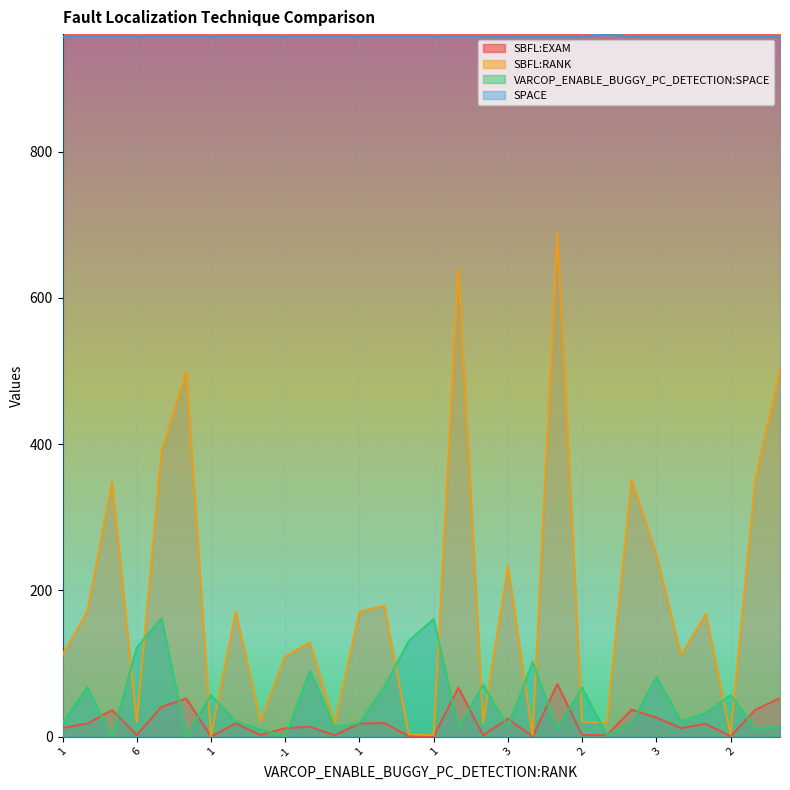

Reading right to left, list all the values displayed in this chart.

SBFL:EXAM: 52.5	36.6	0.3	17.5	11.6	26.0	36.7	2.0	2.1	71.9	0.2	24.3	2.0	66.8	0.2	0.3	18.7	17.9	1.8	13.5	11.5	2.2	17.9	0.1	52.1	40.7	2.1	36.3	17.9	11.7
SBFL:RANK: 503.0	351.0	3.0	168.0	111.0	249.0	352.0	19.0	20.0	689.0	2.0	233.0	19.0	640.0	2.0	3.0	179.0	171.0	17.0	129.0	110.0	21.0	171.0	1.0	499.0	390.0	20.0	348.0	171.0	112.0
VARCOP_ENABLE_BUGGY_PC_DETECTION:SPACE: 14.0	11.0	57.0	32.0	21.0	82.0	18.0	2.0	67.0	11.0	102.0	13.0	71.0	12.0	161.0	131.0	68.0	18.0	14.0	90.0	0.0	10.0	21.0	57.0	0.0	162.0	122.0	0.0	68.0	18.0
SPACE: 958.0	958.0	958.0	958.0	958.0	958.0	958.0	961.0	958.0	958.0	958.0	958.0	958.0	958.0	958.0	958.0	958.0	958.0	958.0	958.0	958.0	958.0	958.0	958.0	958.0	958.0	958.0	958.0	958.0	958.0